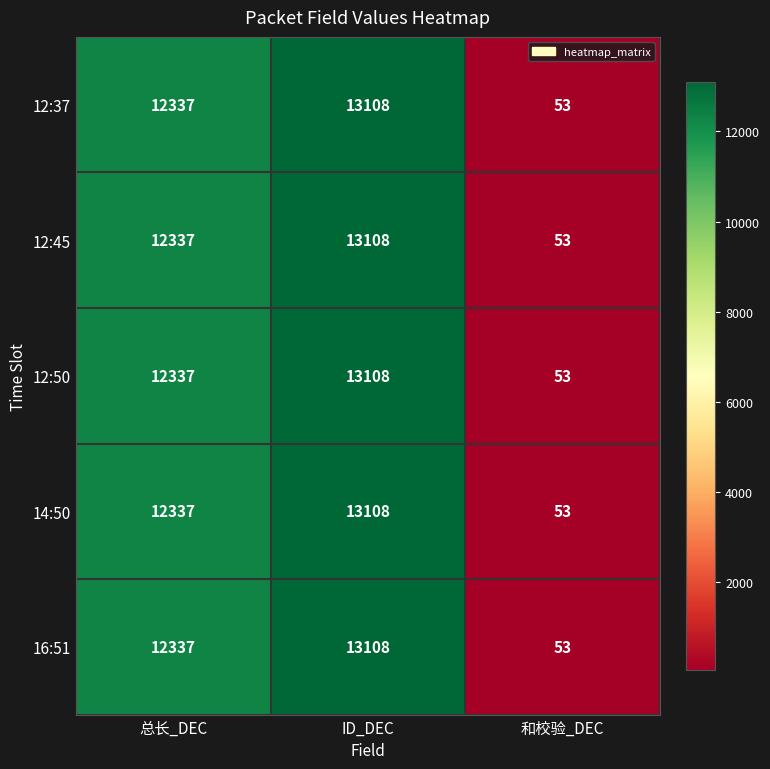

What is the total value across all series at ID_DEC?

65540